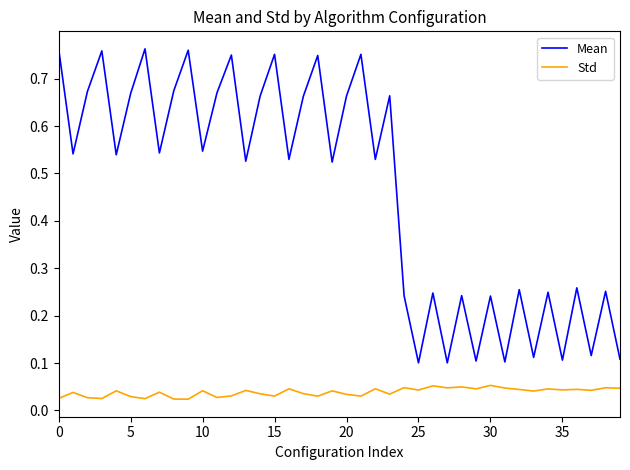

True or false: Std and Mean intersect in this chart.

False